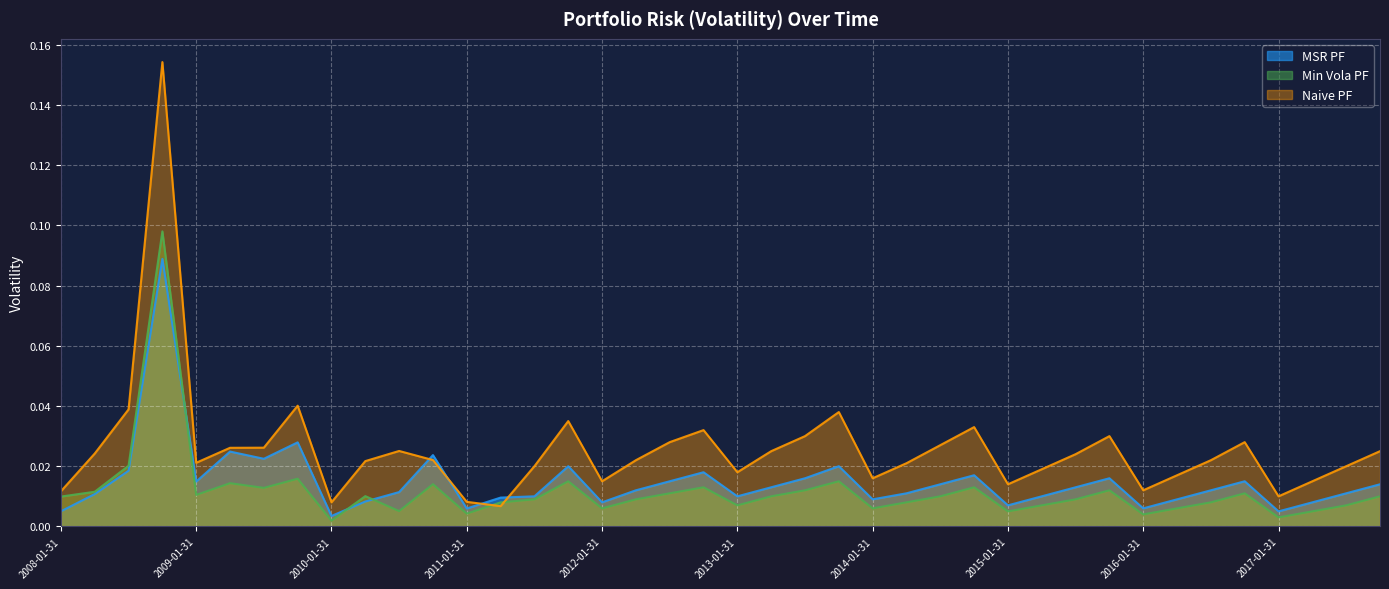

What is the total value across all series at 2008-10-31?

0.3